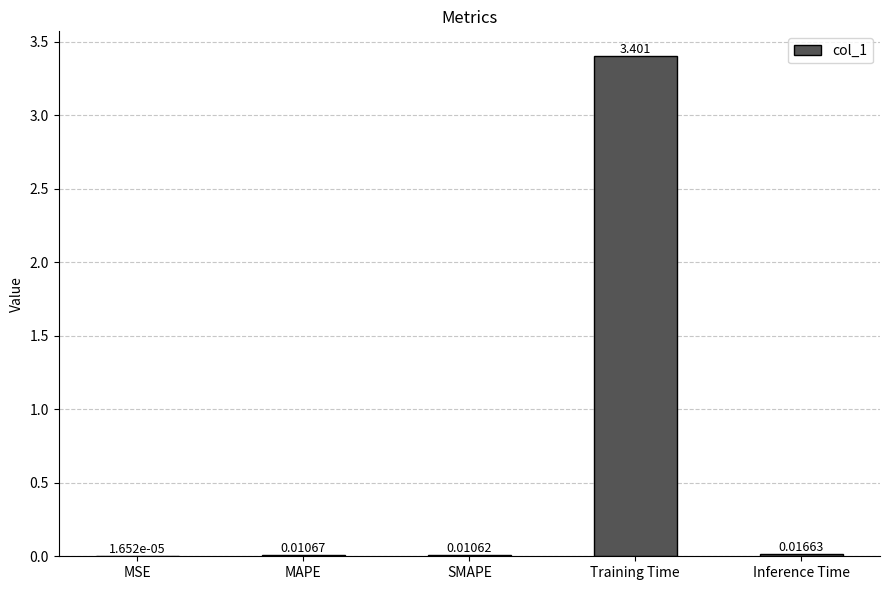

What is the greatest value displayed?

3.4